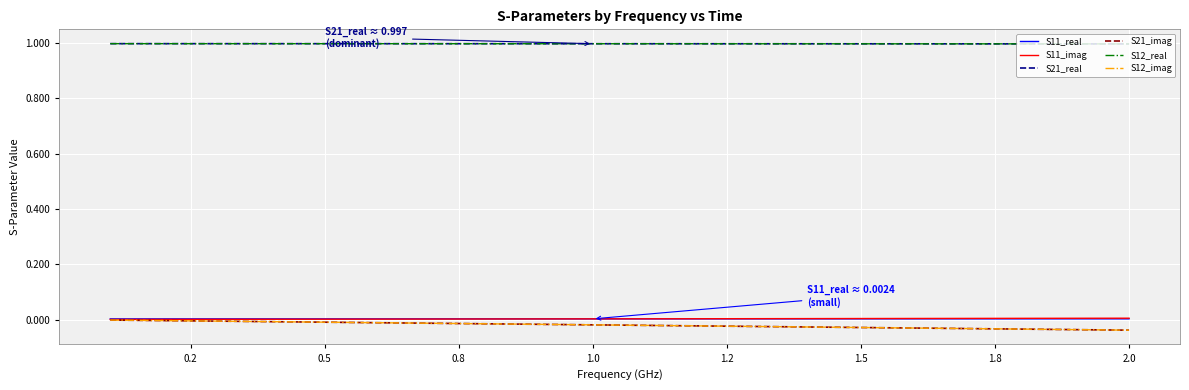

True or false: S11_imag and S12_real intersect in this chart.

False